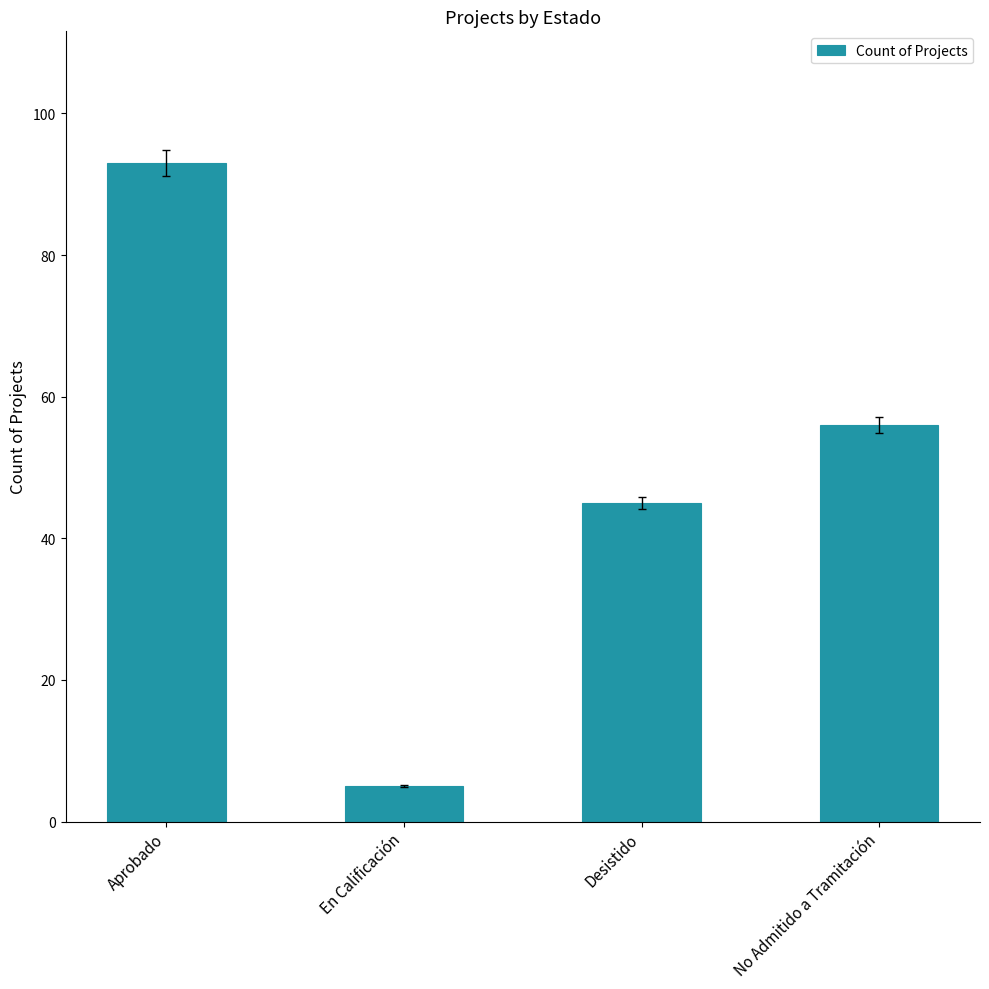

Which label corresponds to the smallest value in the chart?

En Calificación